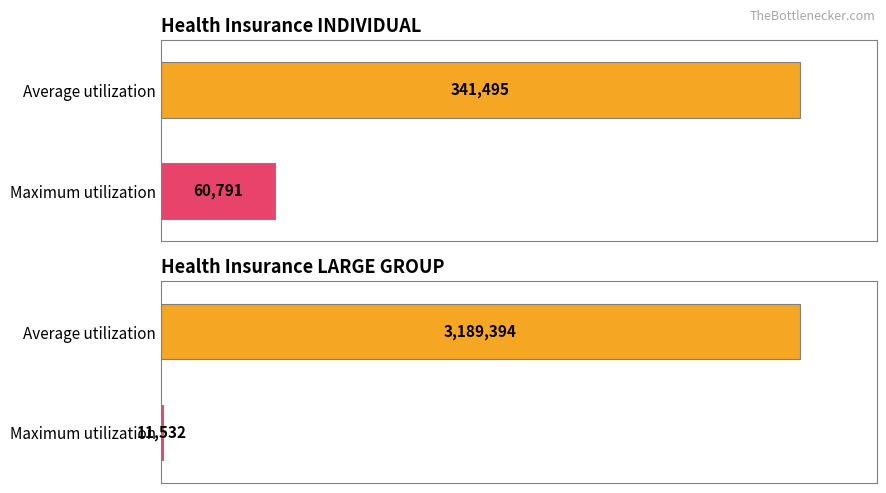

Reading left to right, list all the values displayed in this chart.

Average utilization: Health Insurance INDIVIDUAL=341495	Health Insurance LARGE GROUP=3189394
Maximum utilization: Health Insurance INDIVIDUAL=60791	Health Insurance LARGE GROUP=11532